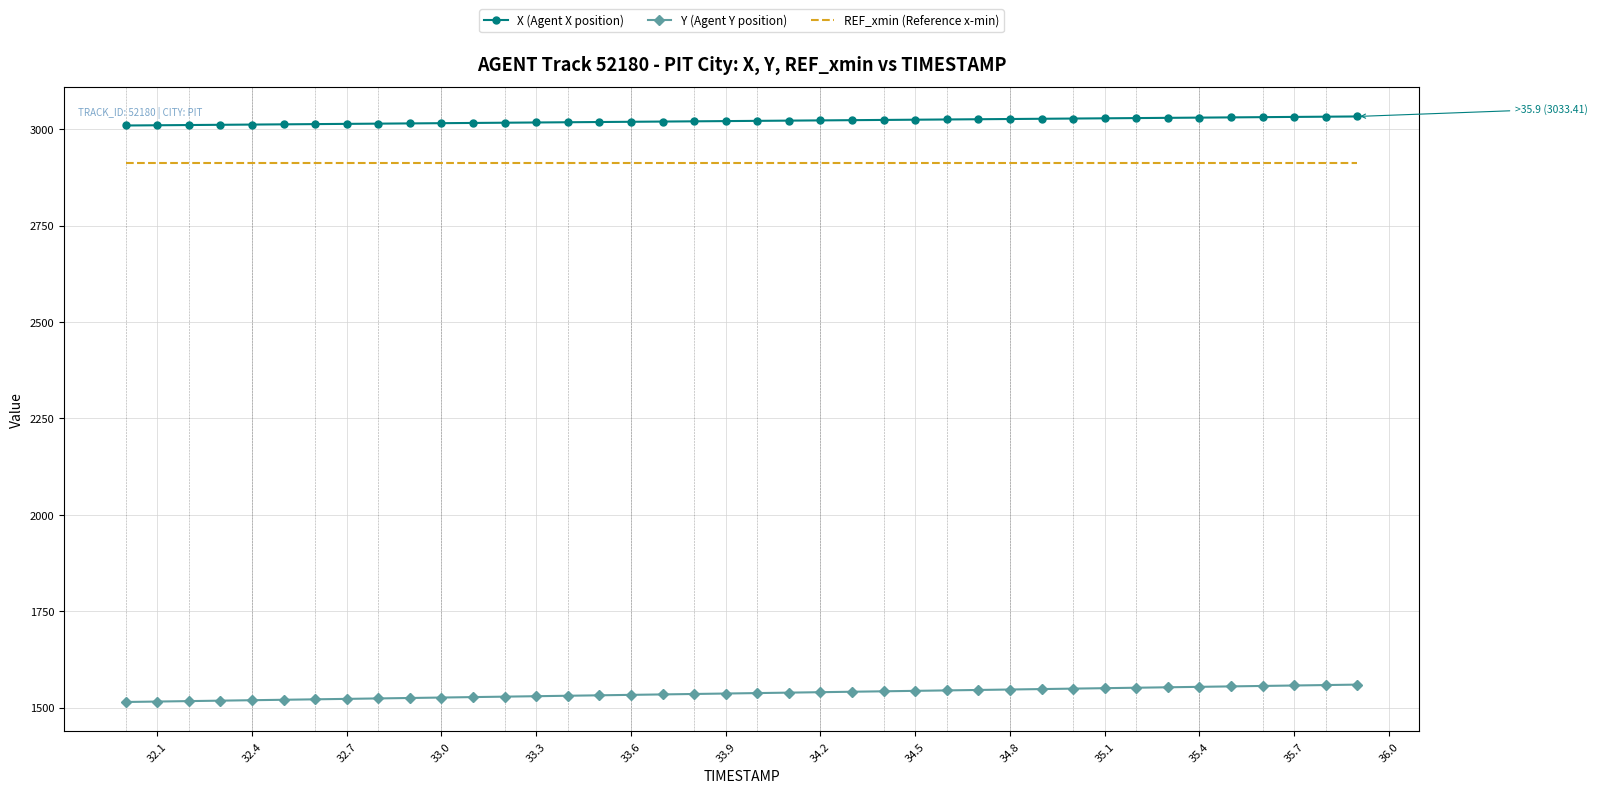

Count the number of categories in the chart.

40